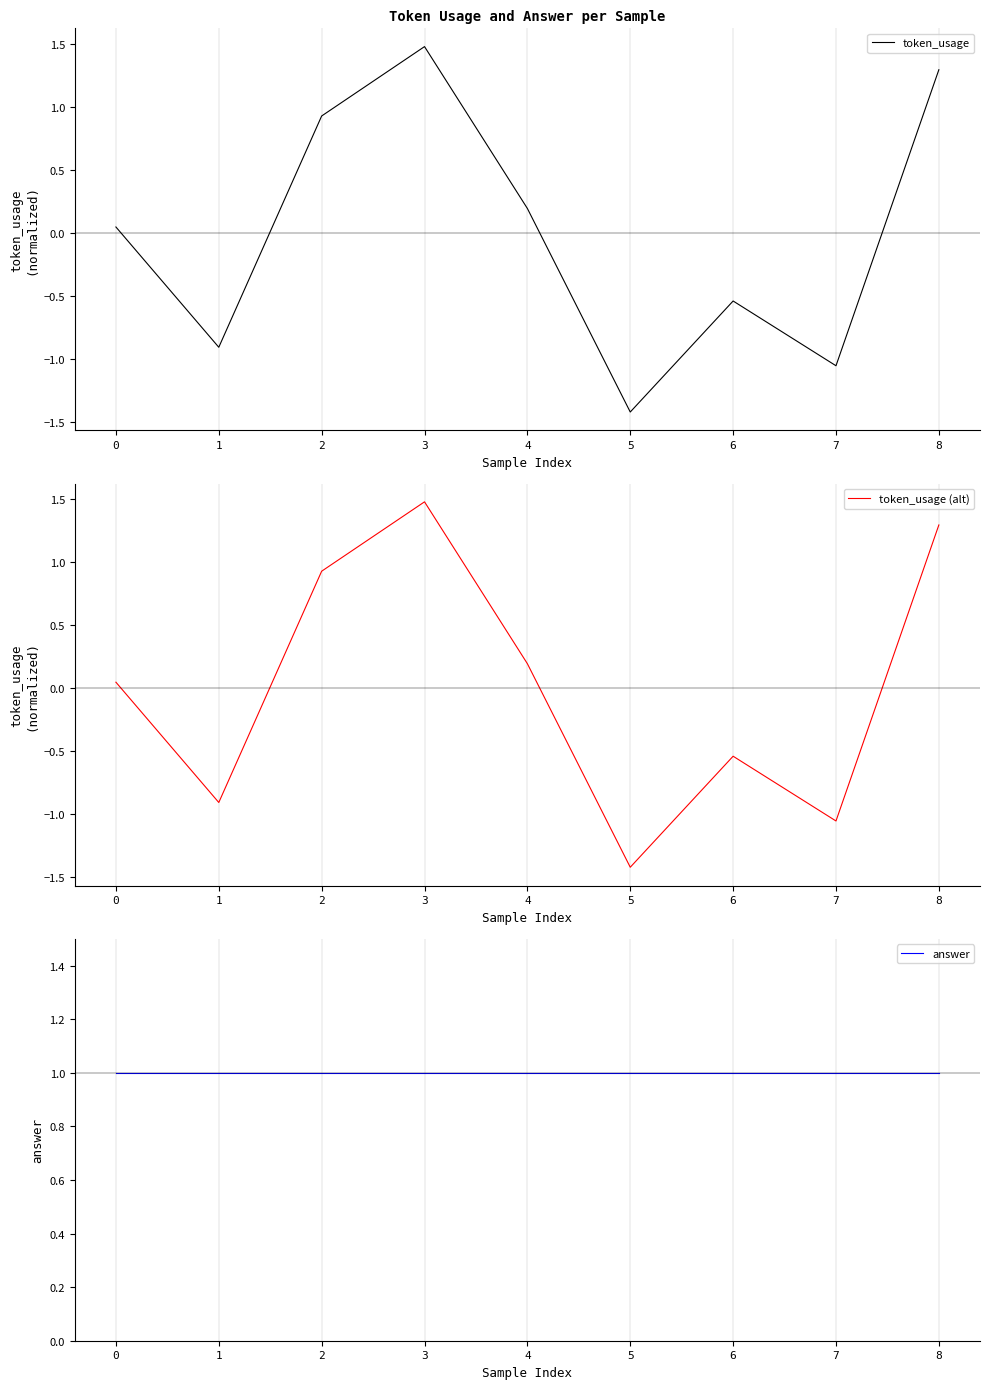

True or false: token_usage (alt) has more than 2 points higher than both neighbors.

False